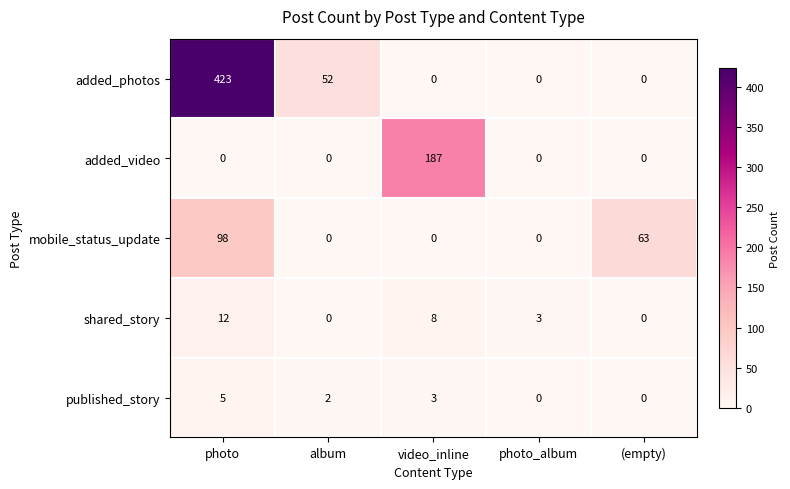

True or false: published_story has a value of 0 at photo_album.

True